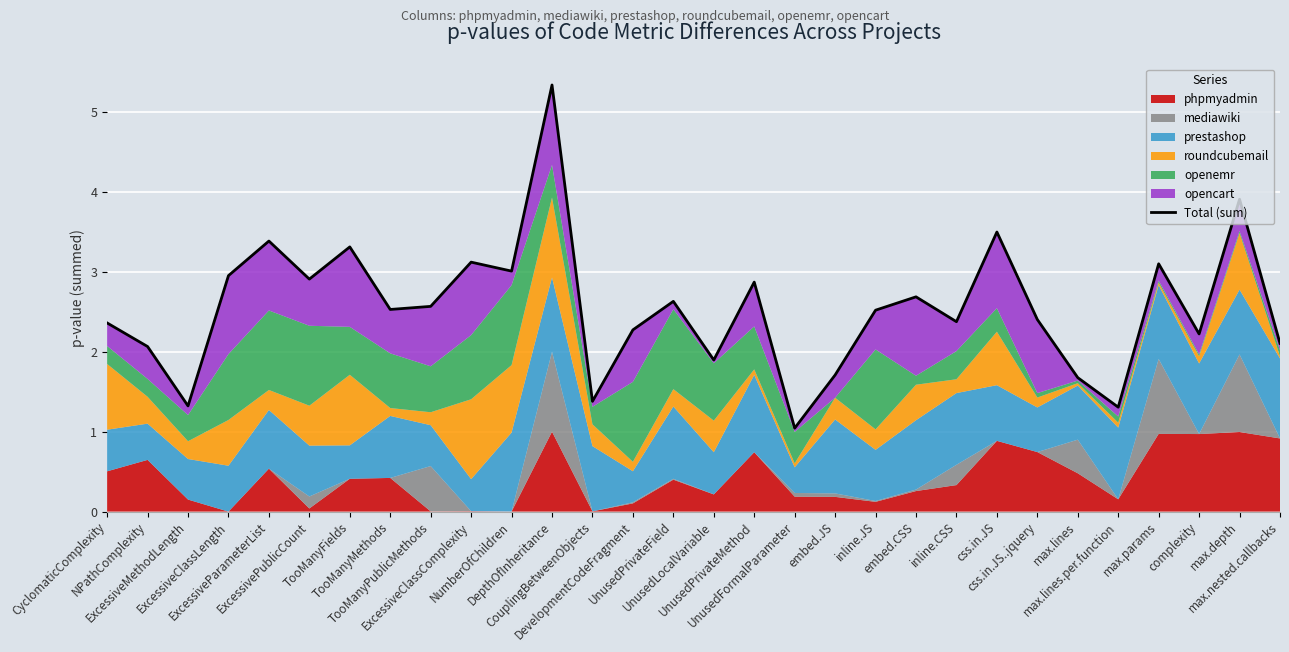

What is the difference between the maximum and minimum values?

4.3